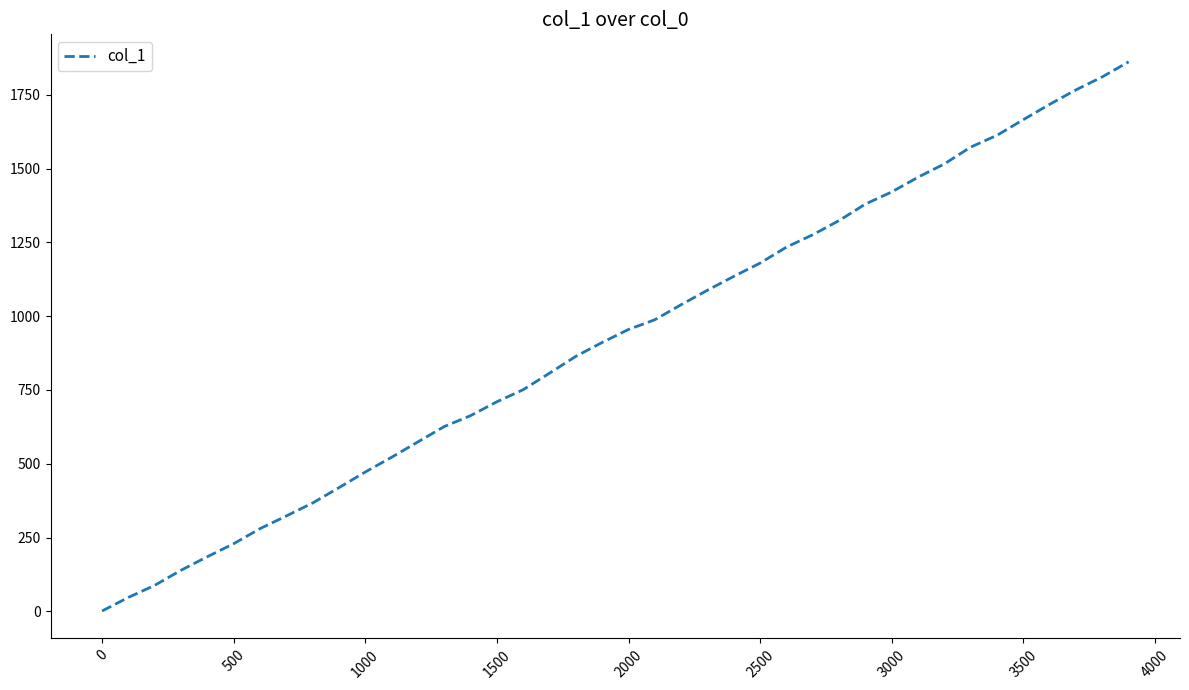

What is the difference between the maximum and minimum values?

1861